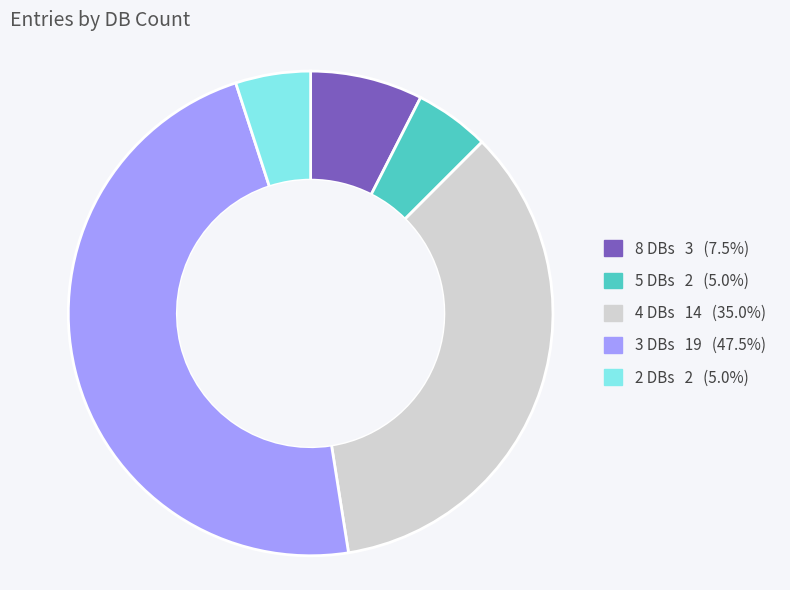

Is there a majority slice in this chart?

No